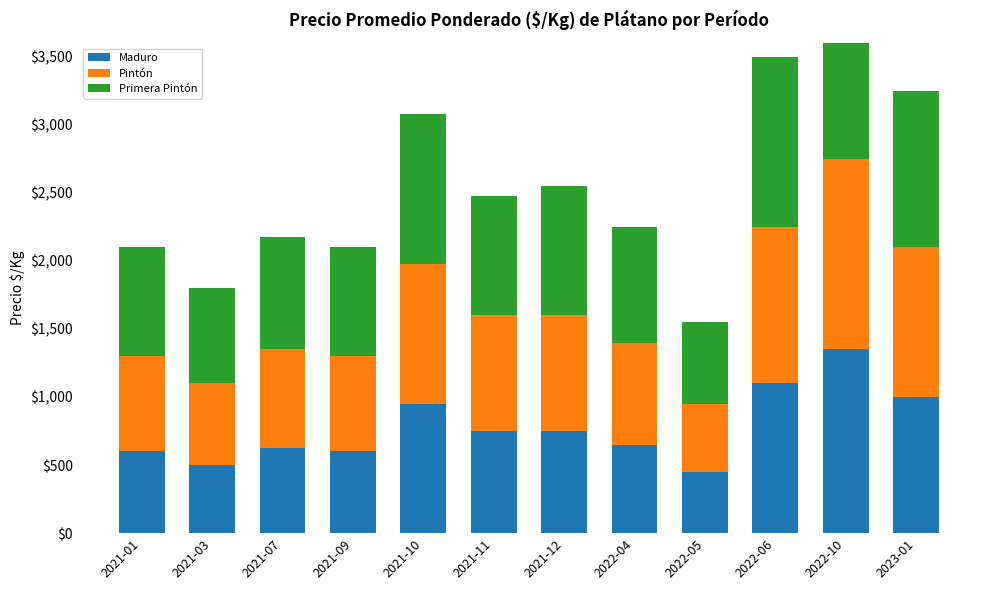

The Pintón series shows 725 at 2021-07. True or false?

True